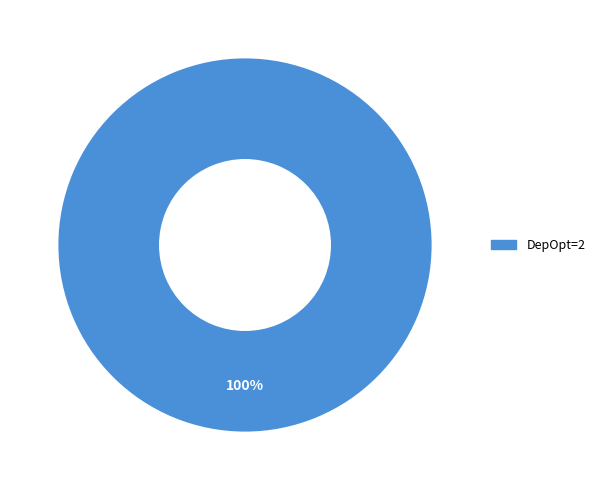

The DepOpt=2 slice represents 93% of the pie. True or false?

False